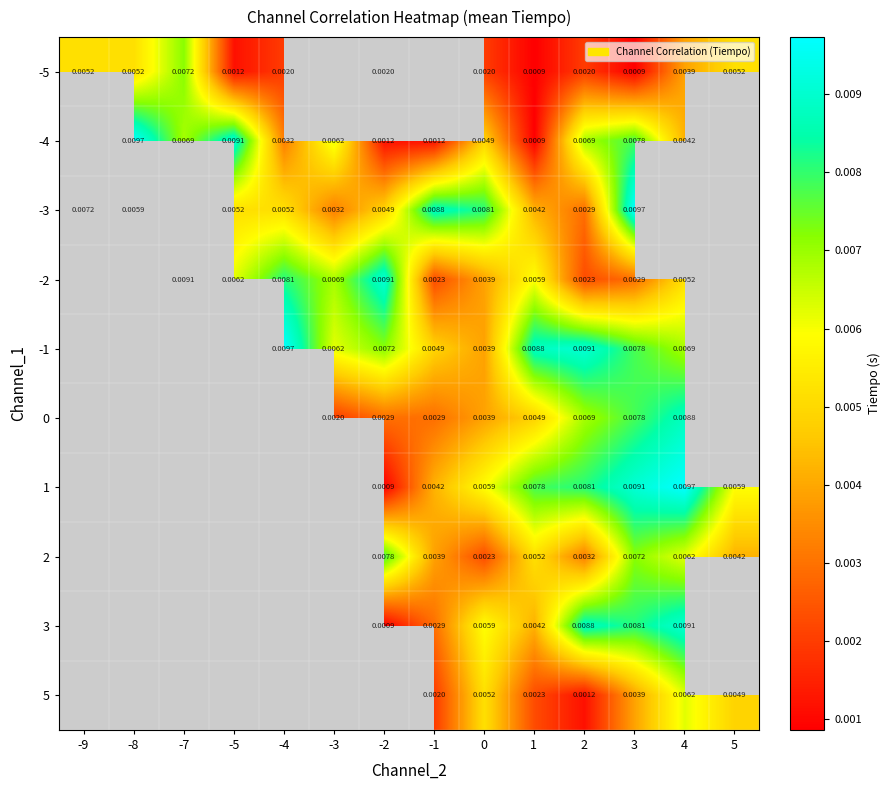

Which category has the highest value across all series?

-8